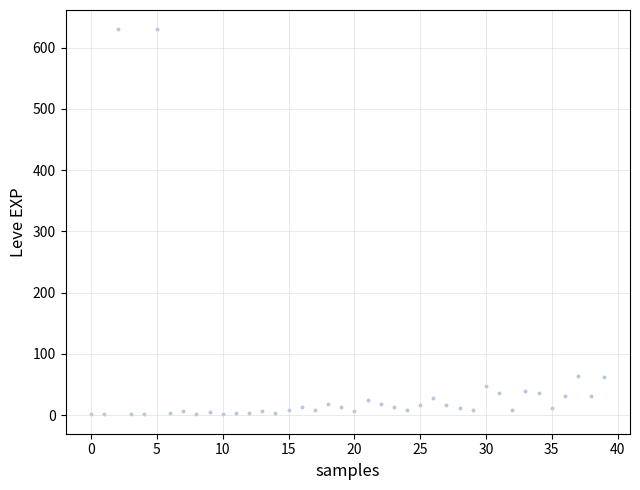

What is the range of Y values (max minus min)?

629